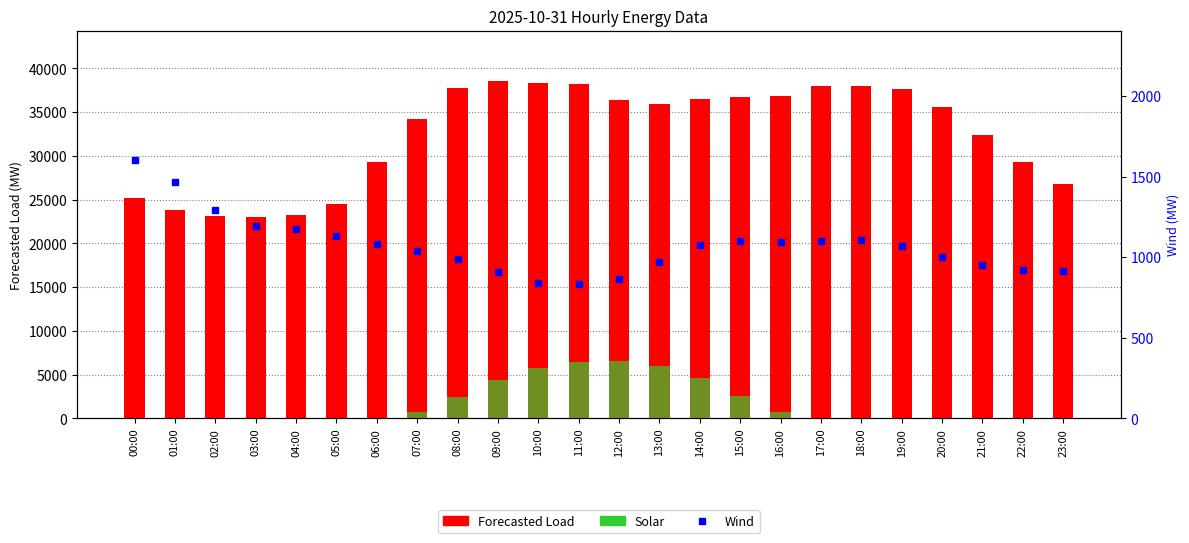

What is the lowest value of the Forecasted Load series?

22975.0